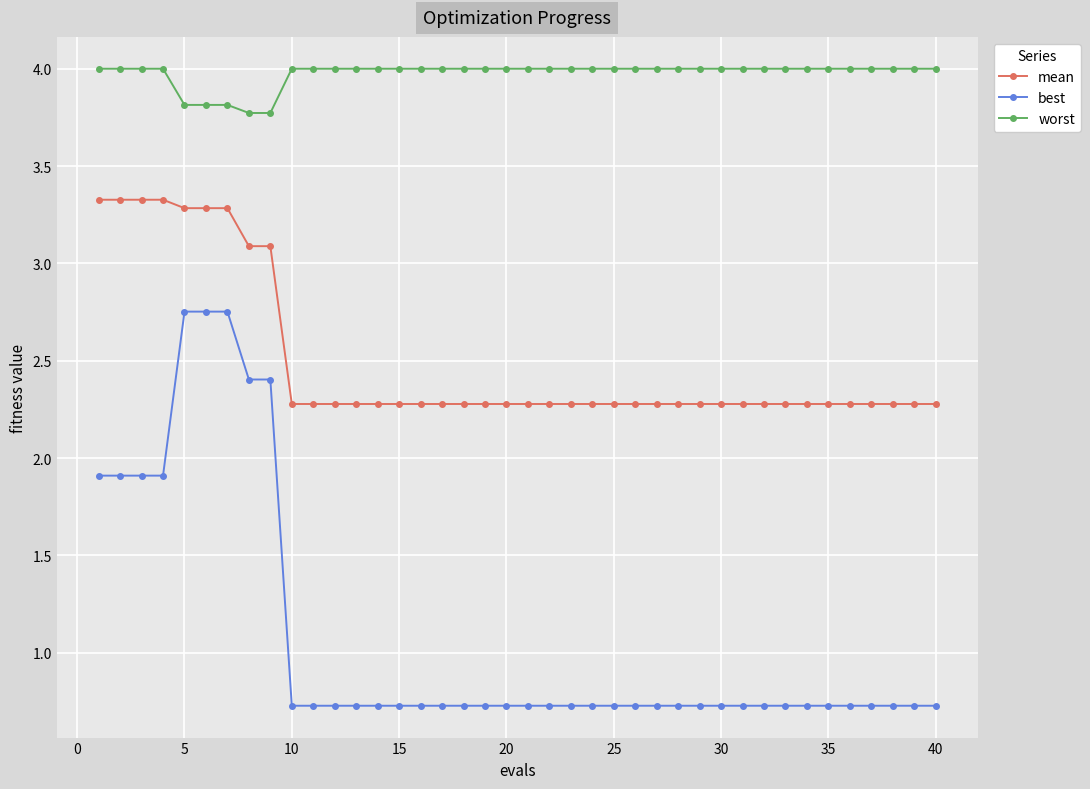

How many categories are shown in the chart?

40